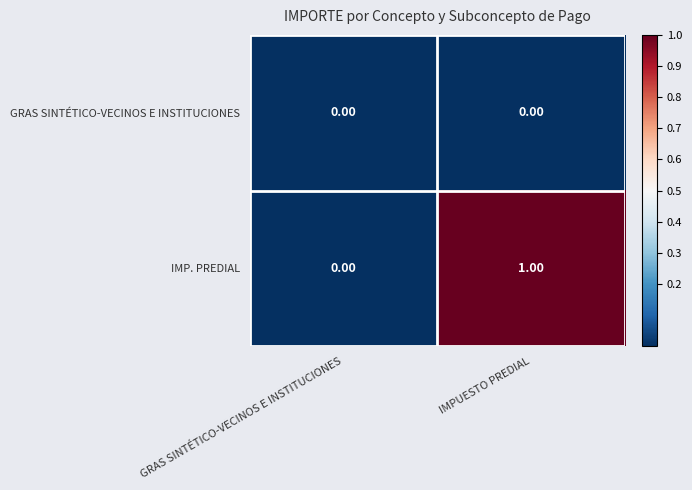

Rank the series by their maximum value, from highest to lowest.

IMP. PREDIAL, GRAS SINTÉTICO-VECINOS E INSTITUCIONES